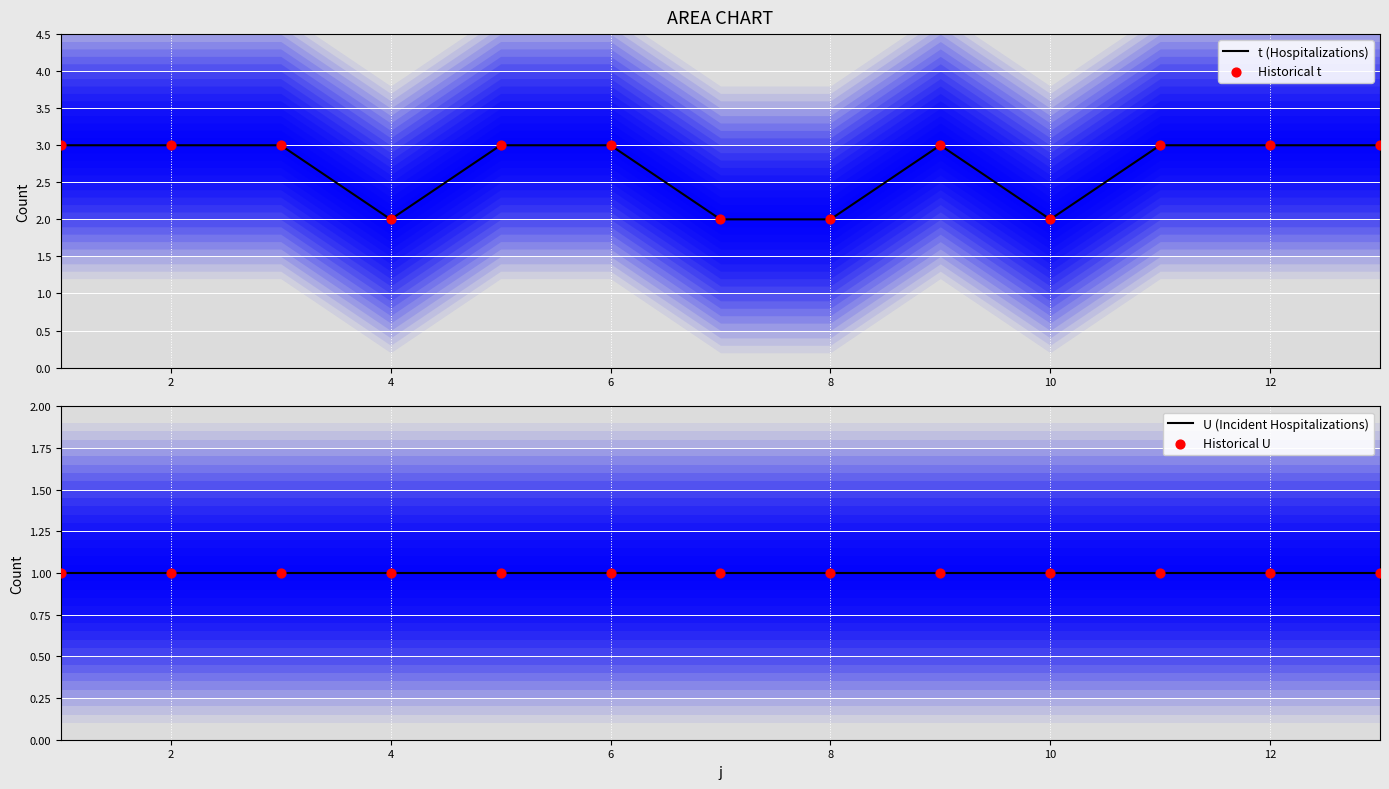

Which series has the widest spread of Y values?

t (Hospitalizations)